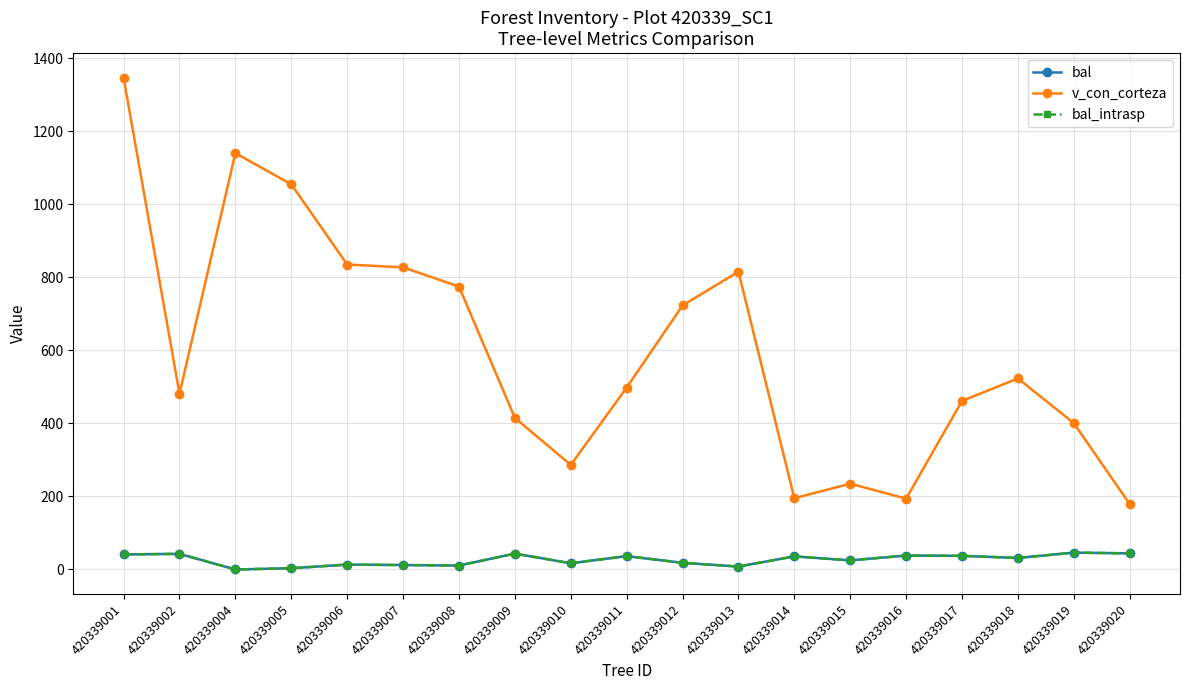

Between 420339005 and 420339010, which series saw the biggest shift?

v_con_corteza